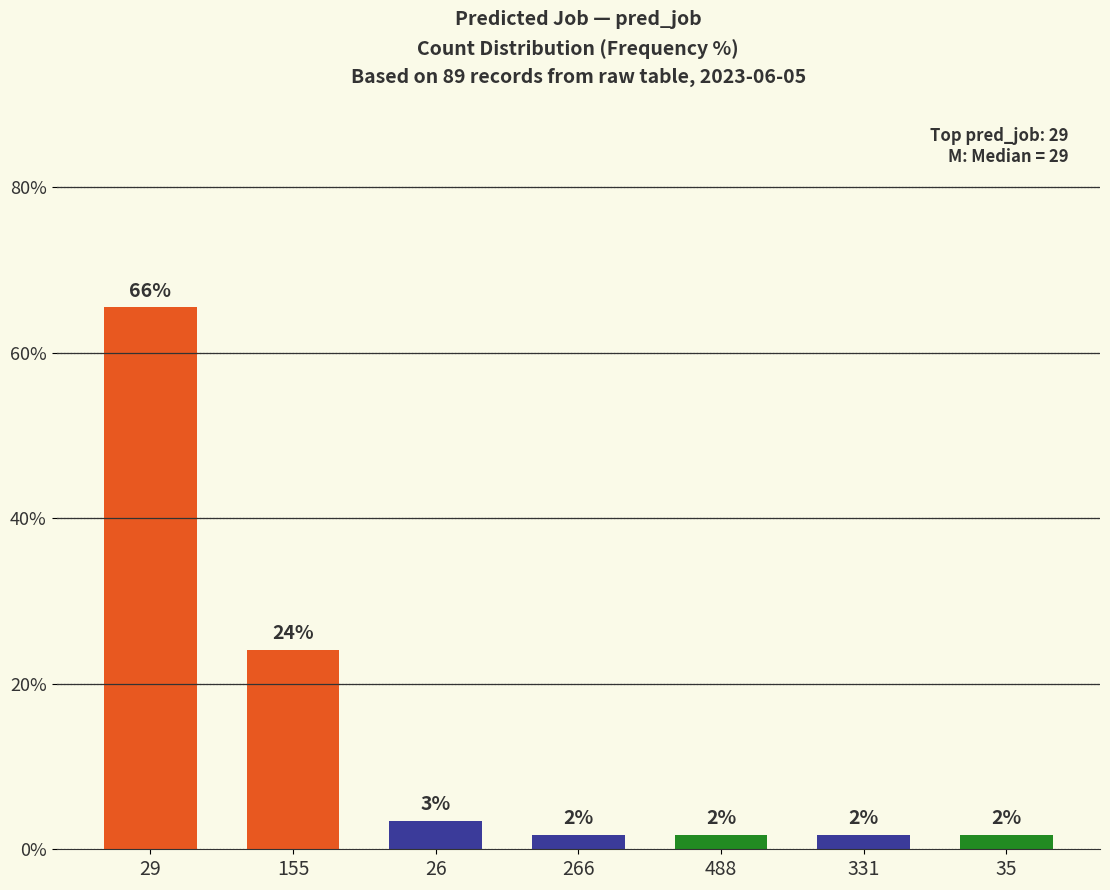

The chart shows a value of 2.6 at 331. True or false?

False